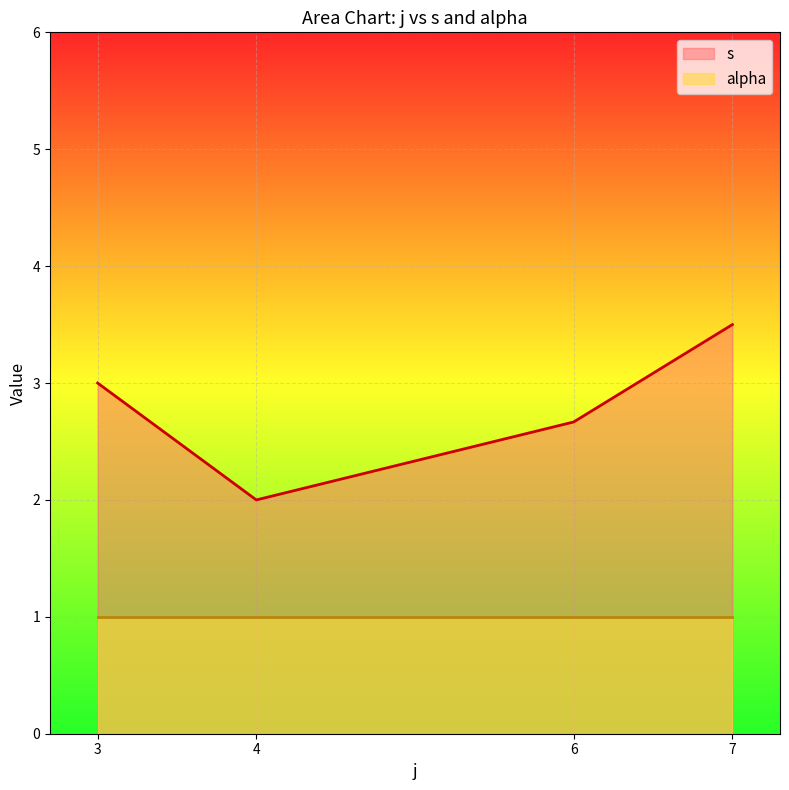

How many interior local valleys does the s series have?

1